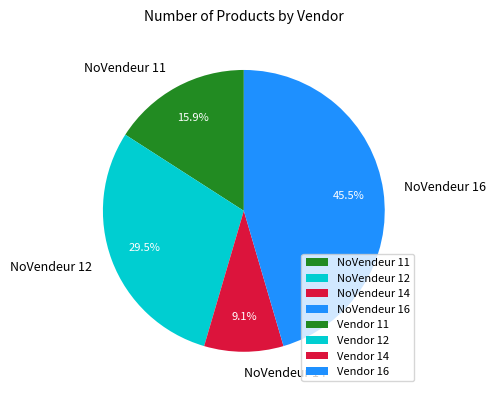

Count the number of slices in the pie.

4